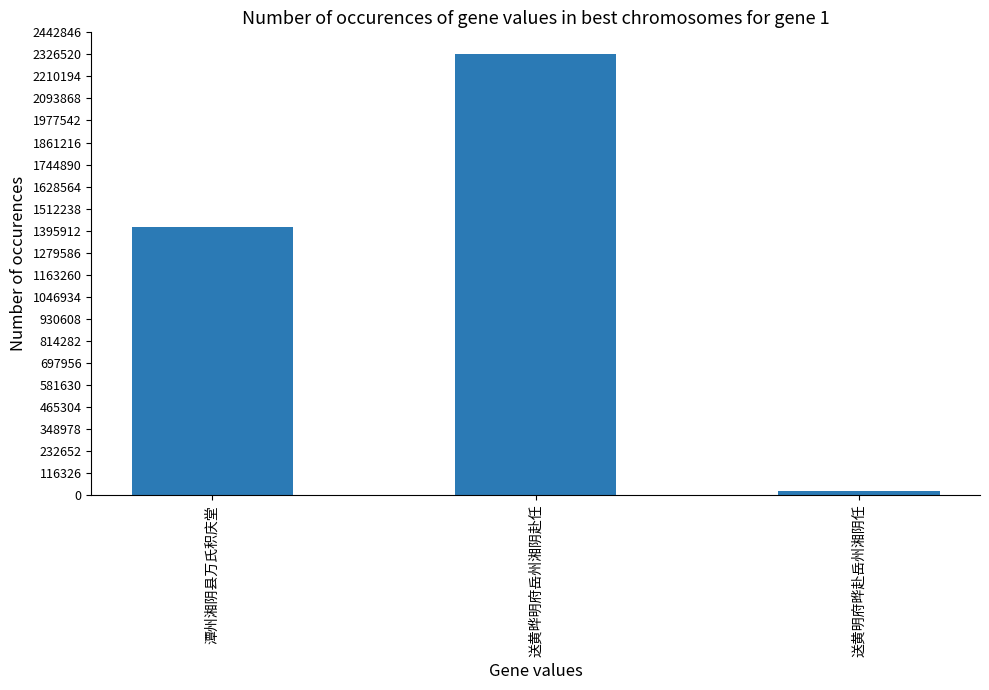

Rank the categories by value from highest to lowest.

送黄晔明府岳州湘阴赴任, 潭州湘阴县万氏积庆堂, 送黄明府晔赴岳州湘阴任